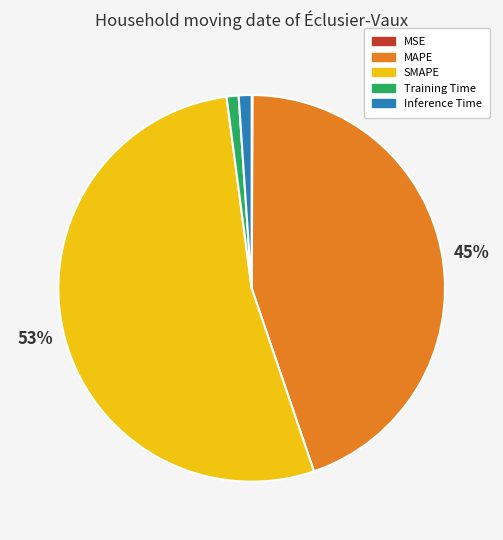

Between Training Time and MAPE, which is larger?

MAPE